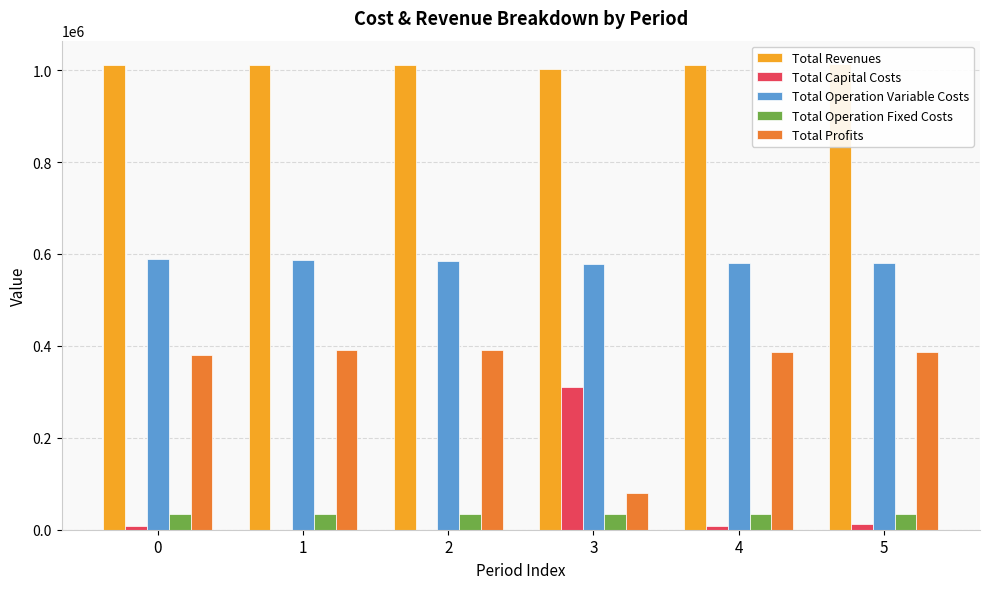

What is the total value across all series at 2?

2022413.3